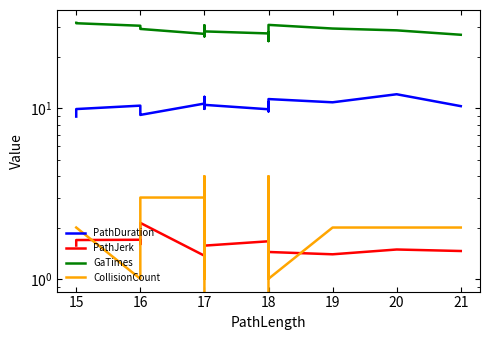

Between 10 and 22, which is larger?

10